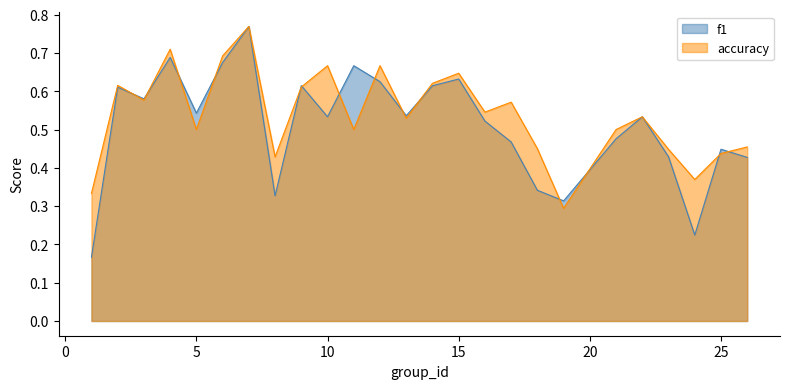

How many interior local peaks does the accuracy series have?

8